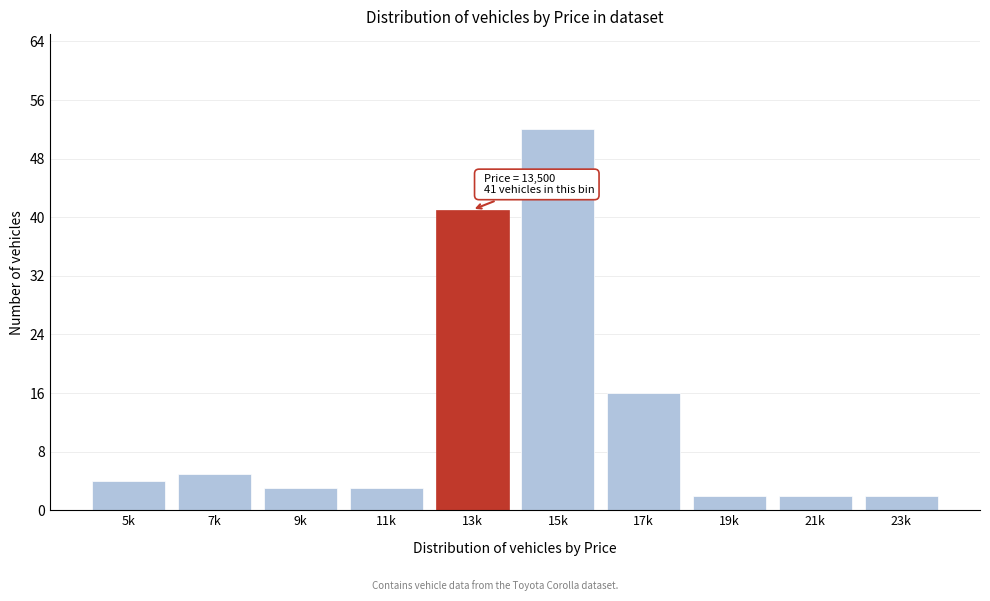

Reading right to left, transcribe all the data shown in this chart.

23k=2	21k=2	19k=2	17k=16	15k=52	13k=41	11k=3	9k=3	7k=5	5k=4